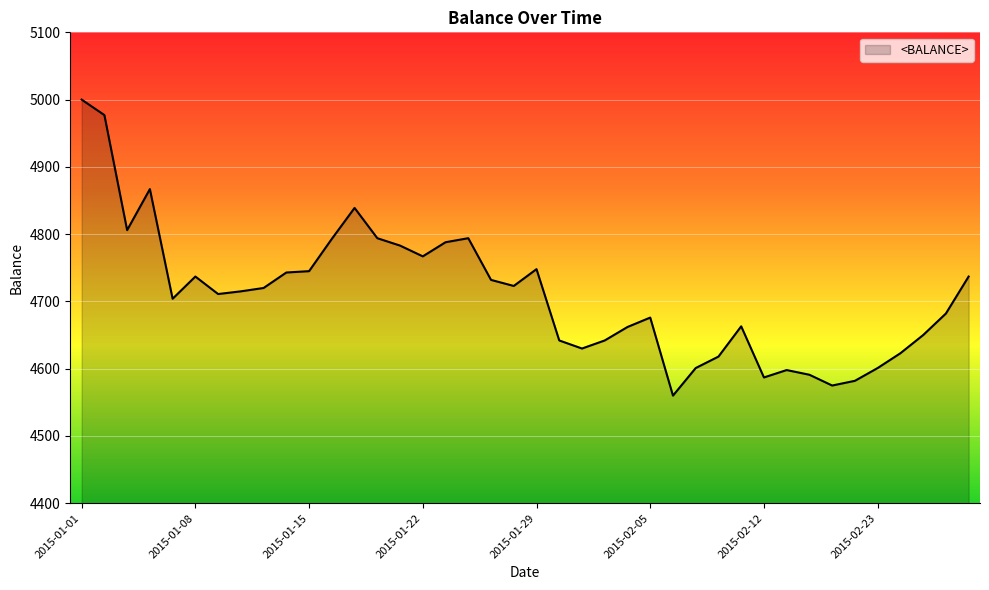

What is the difference between the maximum and minimum values?

440